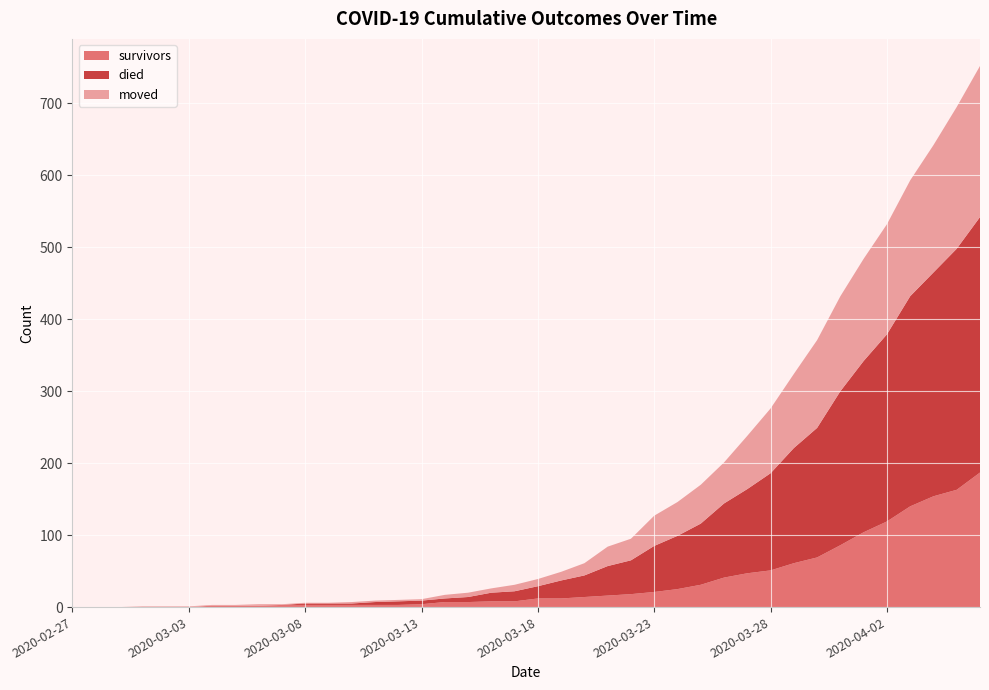

Reading right to left, transcribe all the data shown in this chart.

survivors: 187	163	154	140	119	104	86	69	61	51	47	41	31	25	21	18	16	14	12	12	8	8	7	7	4	3	3	3	3	3	3	2	2	2	0	0	0	0	0	0
died: 355	335	311	292	260	238	214	180	160	135	117	103	85	74	64	47	41	30	25	17	14	12	7	5	5	5	4	2	2	2	0	0	0	0	0	0	0	0	0	0
moved: 210	197	177	161	153	142	132	122	103	90	74	57	54	47	42	30	27	17	12	10	9	6	6	5	2	2	2	2	1	1	1	2	1	1	1	1	1	0	0	0